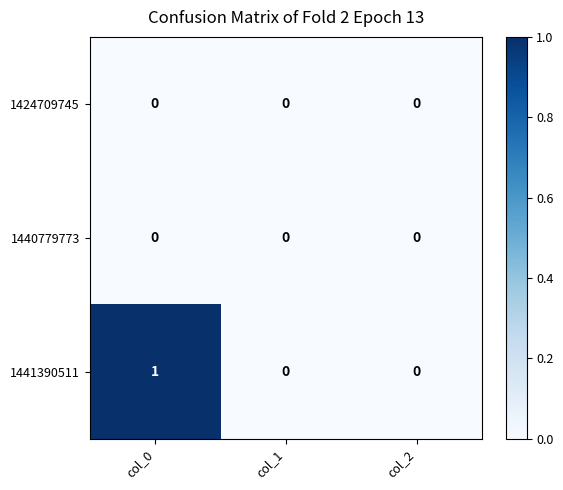

Which series has the largest range (max minus min)?

1441390511